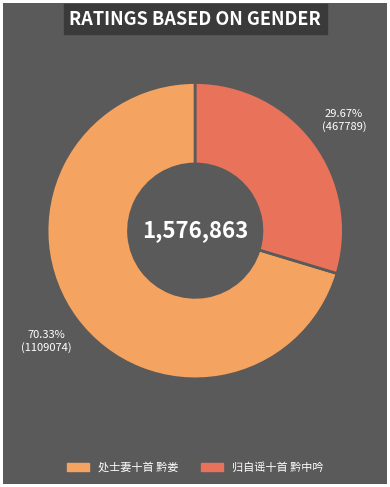

Count the number of slices in the pie.

2